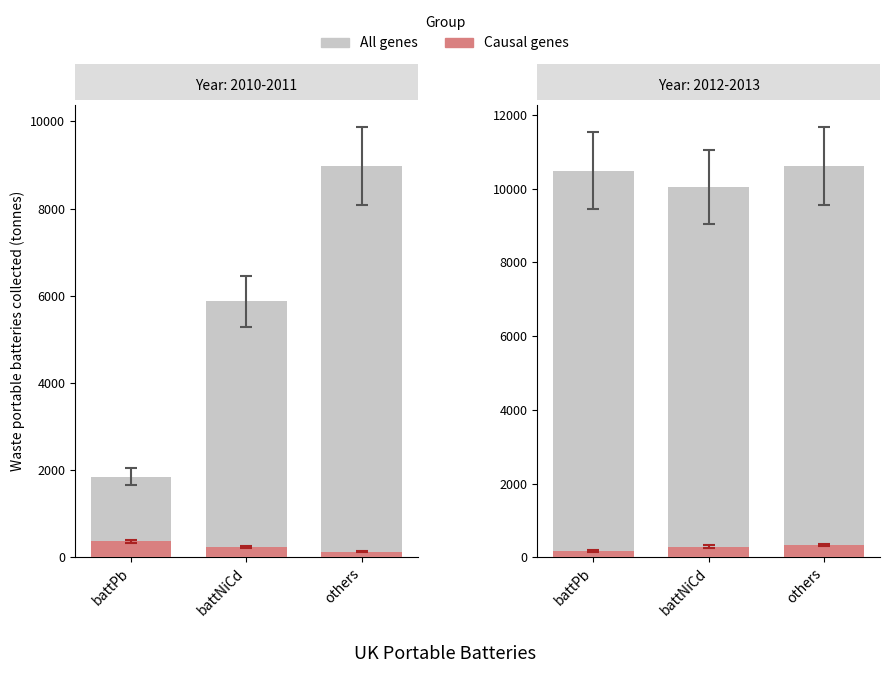

How many distinct data groups are displayed?

2